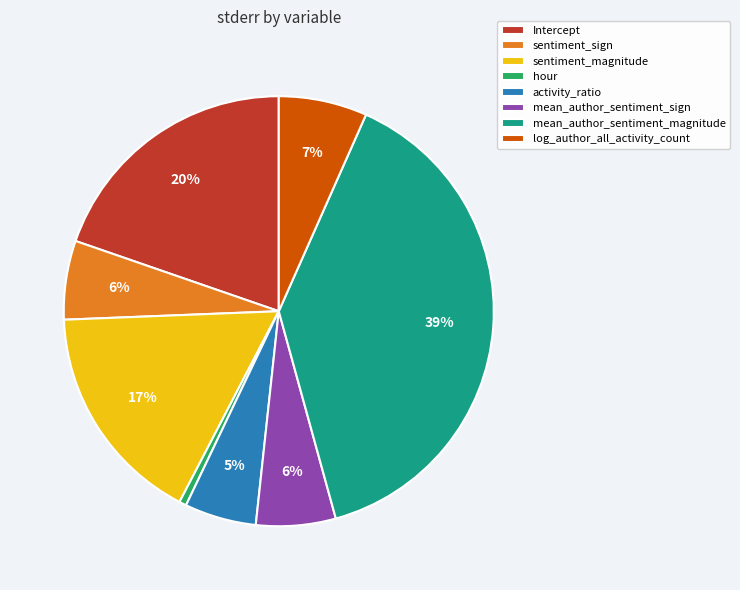

Does sentiment_magnitude account for over 50% of the chart?

No